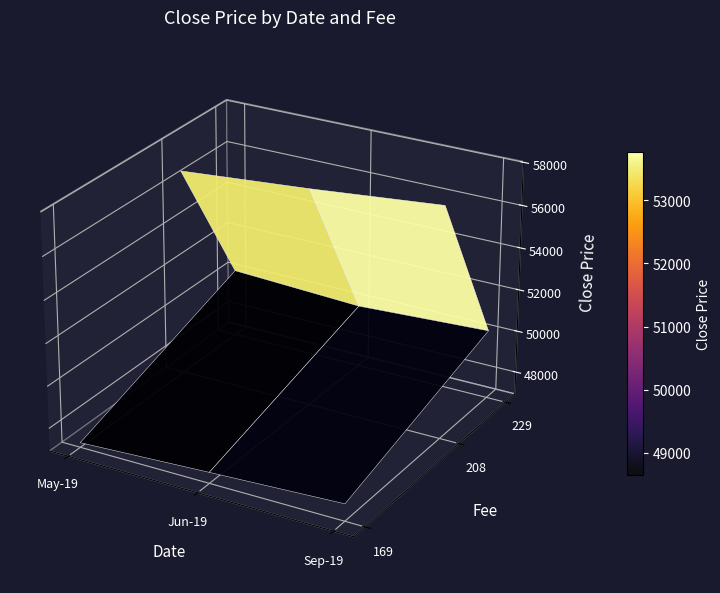

What is the total value across all series at 2019-05-20?

47309.1